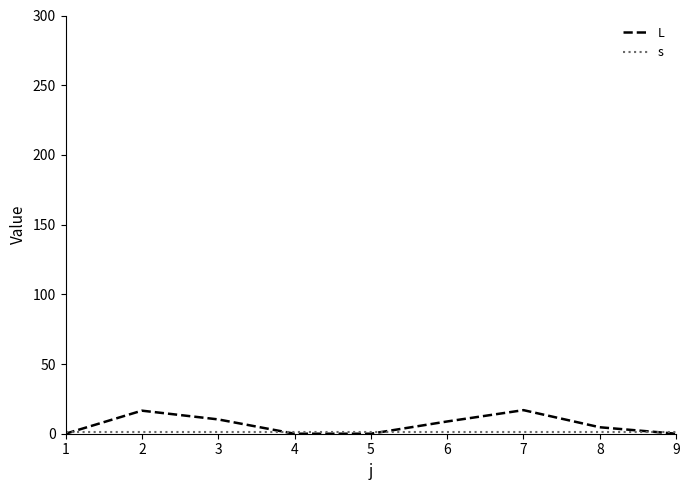

Is this an area chart (filled region under the line)?

No